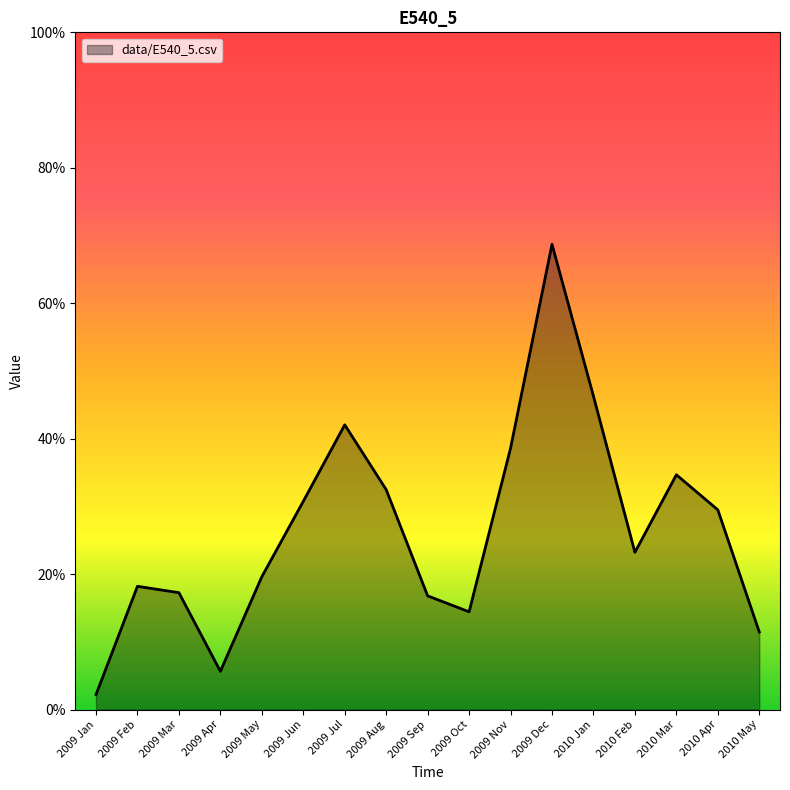

Read the value at 2009 Jul.

0.4